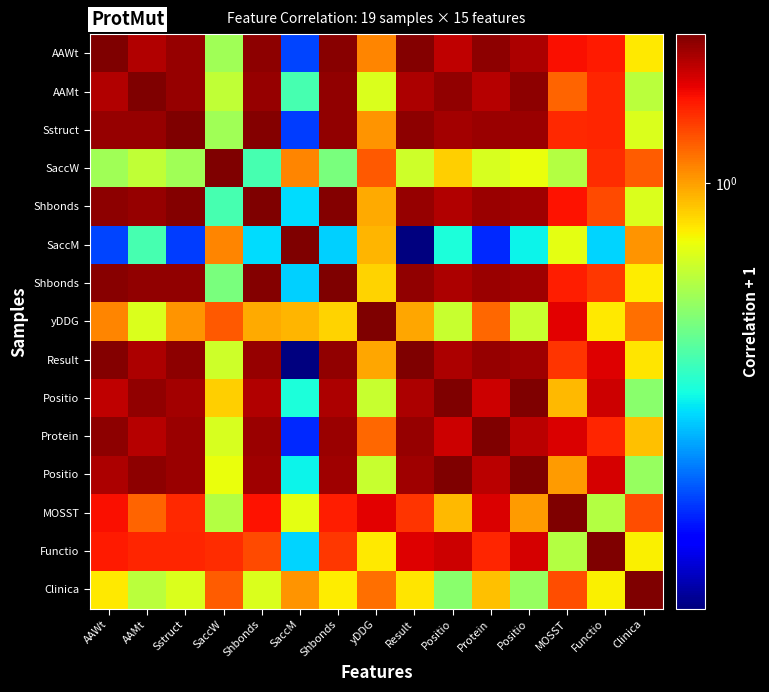

What is the maximum value shown in the chart?

2.0